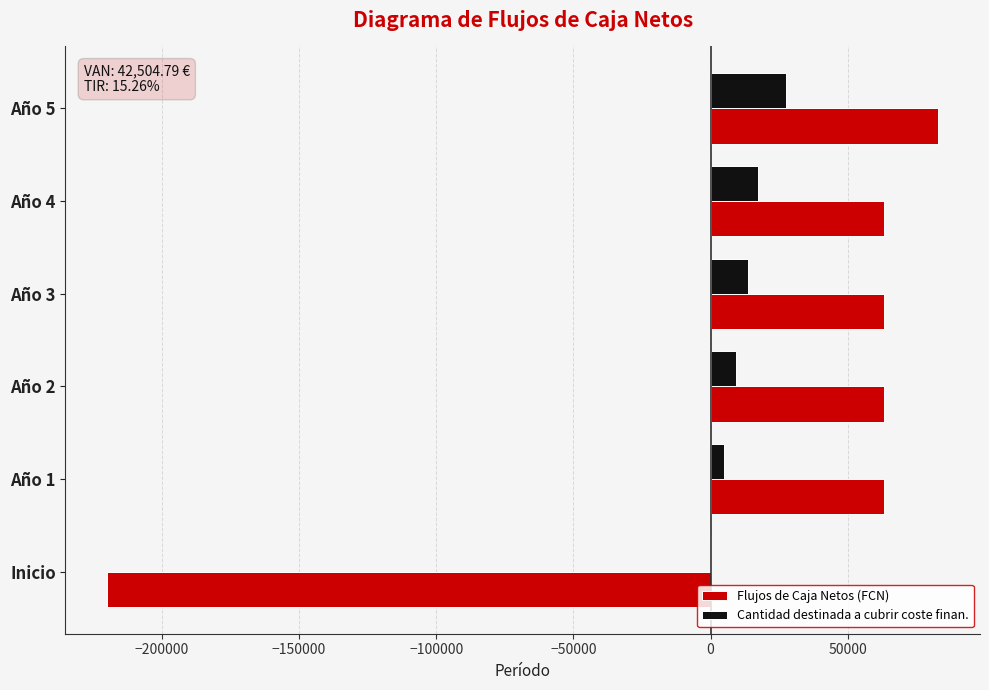

Read the Flujos de Caja Netos (FCN) value at Inicio.

-220000.0